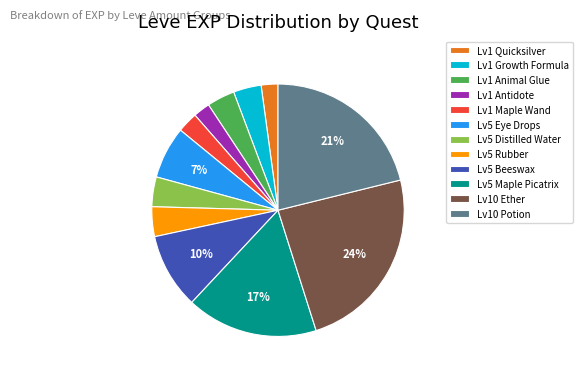

What is the largest slice in the pie chart?

Lv10 Ether